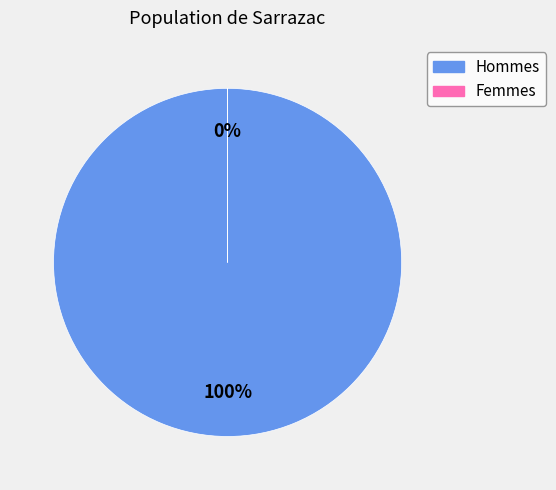

Is there a majority slice in this chart?

Yes